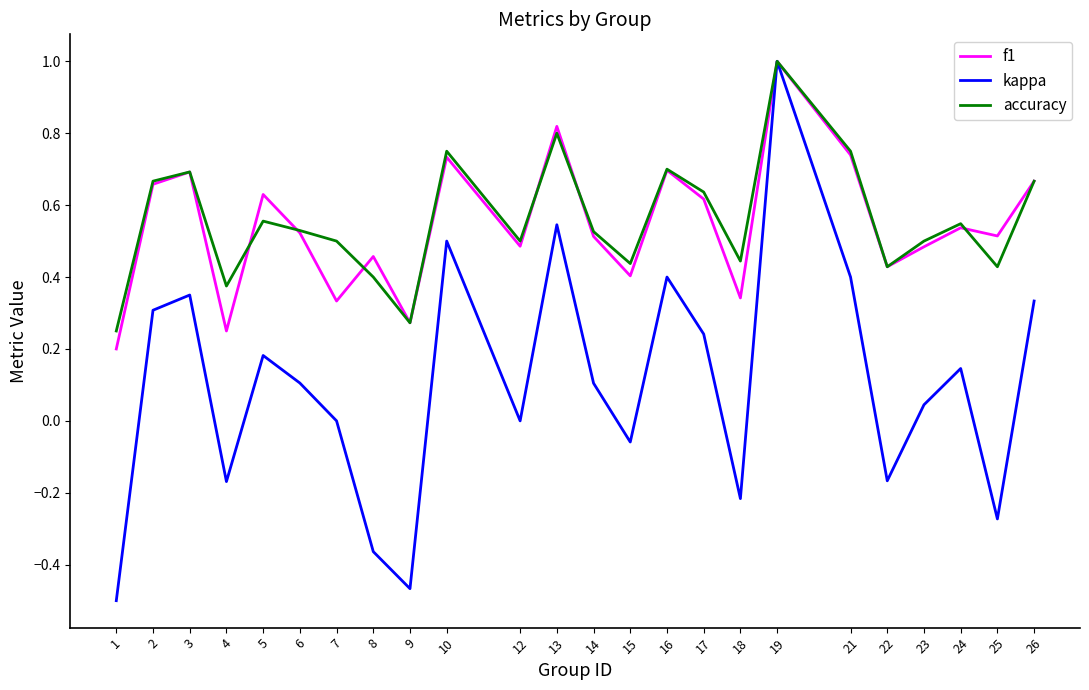

Is this an area chart (filled region under the line)?

No